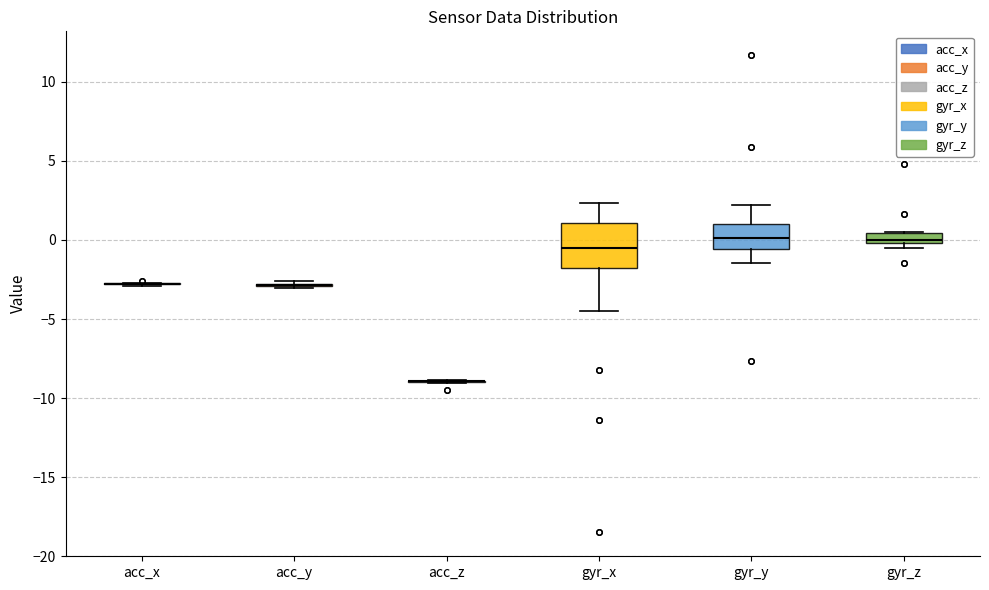

Which box is the tallest, from its lower edge to its upper edge?

gyr_x